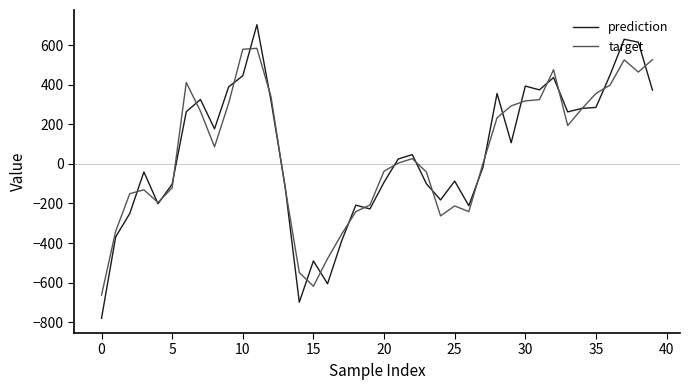

What is the smallest value displayed?

-781.1